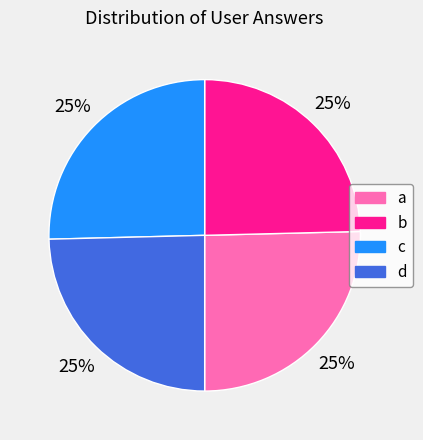

To the nearest percent, what portion does d represent?

25%